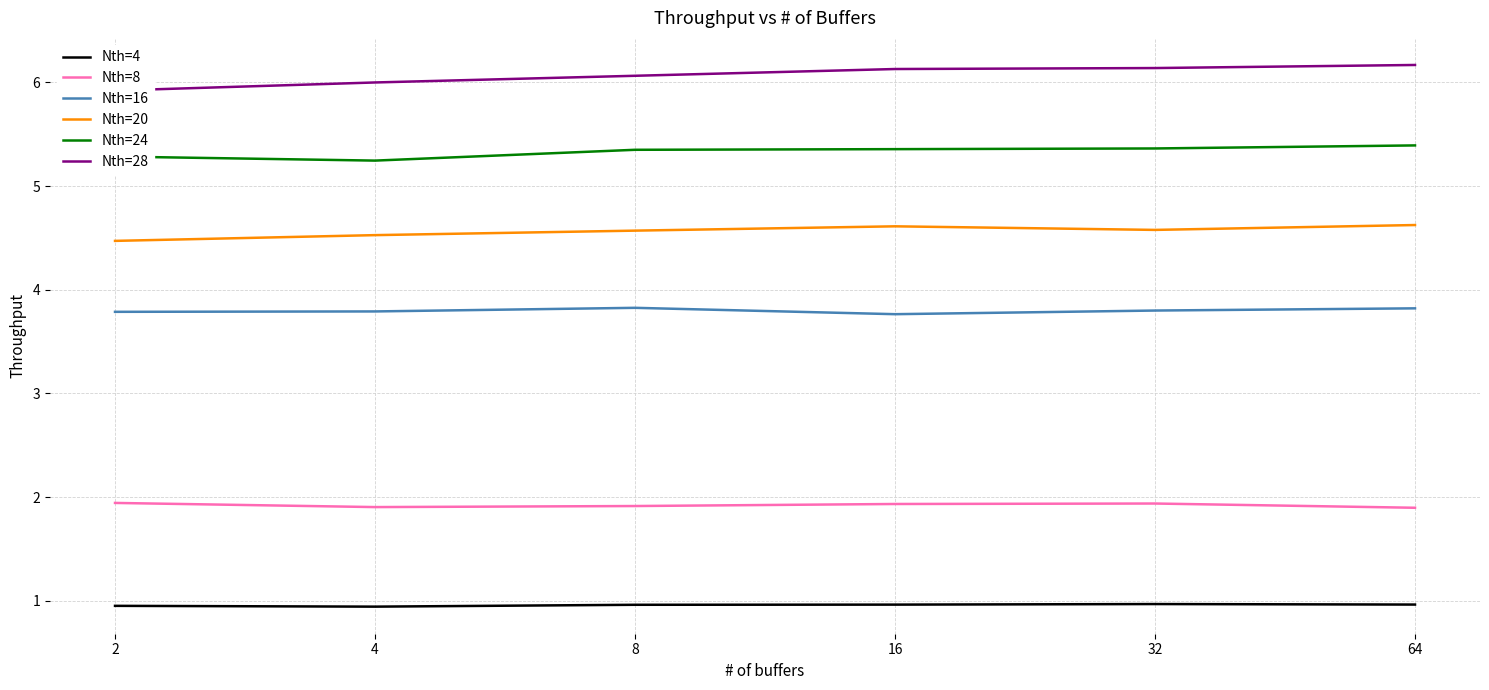

At 16, list the series in order from smallest to largest.

Nth=4, Nth=8, Nth=16, Nth=20, Nth=24, Nth=28